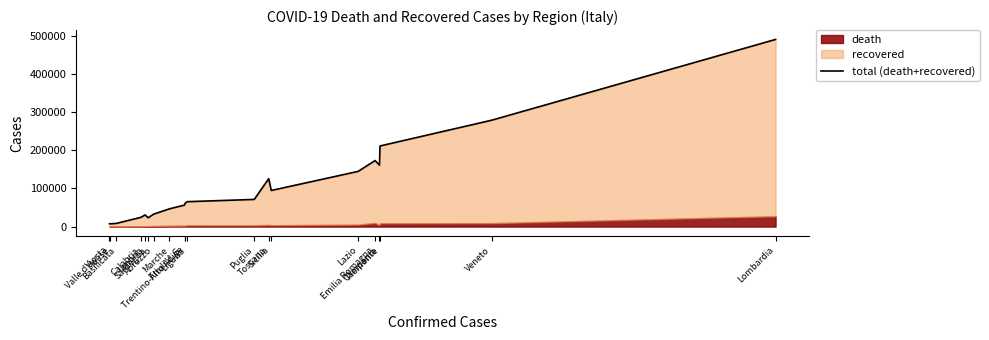

Reading left to right, extract all data points from this chart.

7571	7202	8290	24263	30551	23104	32571	46504	56354	60781	65251	71202	125547	94667	144675	173095	160846	211347	278875	490672